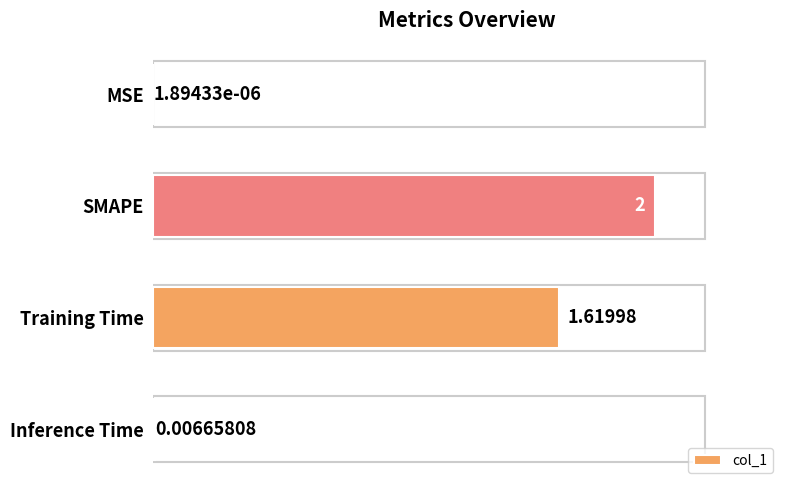

Which label corresponds to the largest value in the chart?

SMAPE